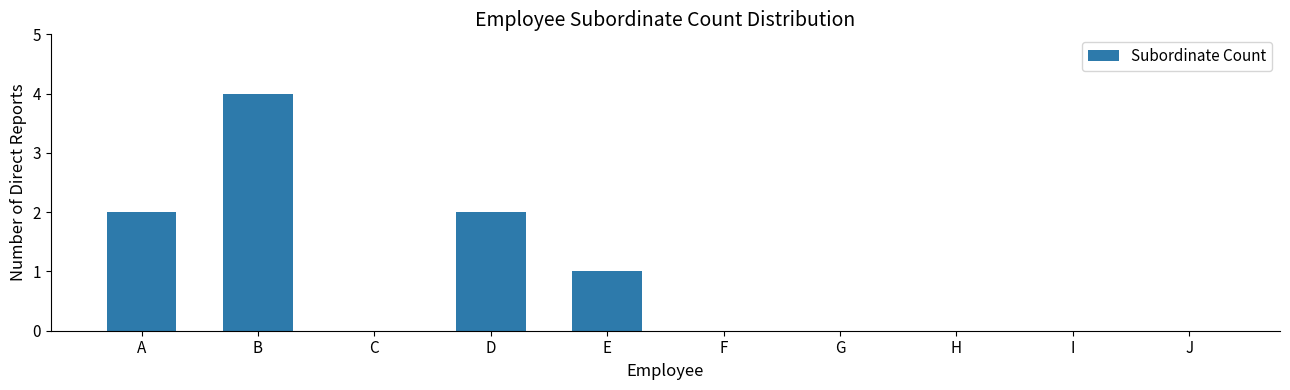

How many series are shown in this chart?

1